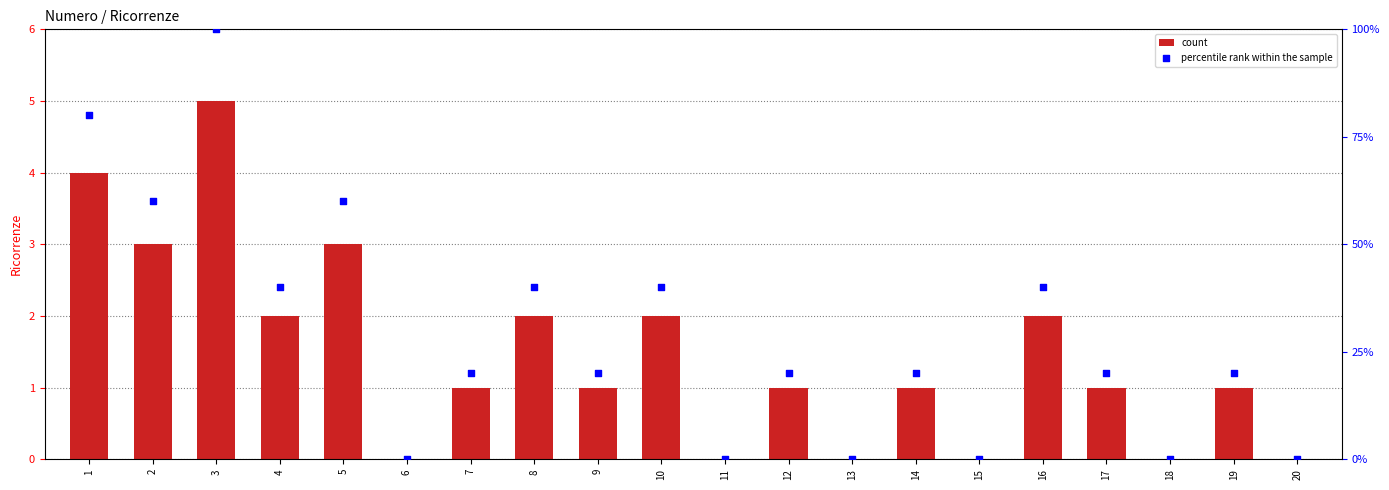

At which category is the sum across all series the highest?

3